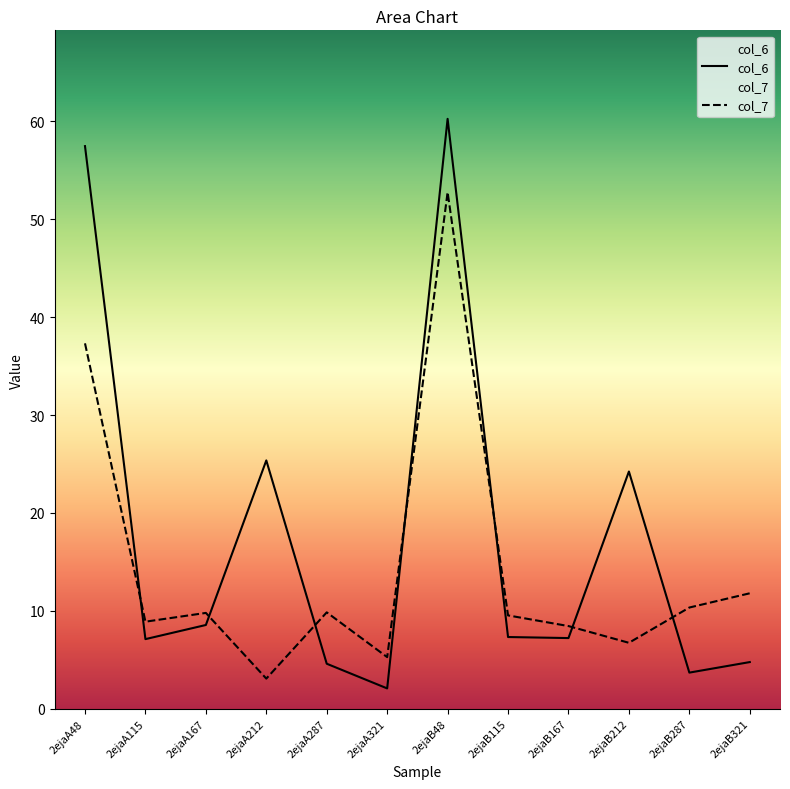

Rank the categories by col_7 value from highest to lowest.

2ejaB48, 2ejaA48, 2ejaB321, 2ejaB287, 2ejaA287, 2ejaA167, 2ejaB115, 2ejaA115, 2ejaB167, 2ejaB212, 2ejaA321, 2ejaA212